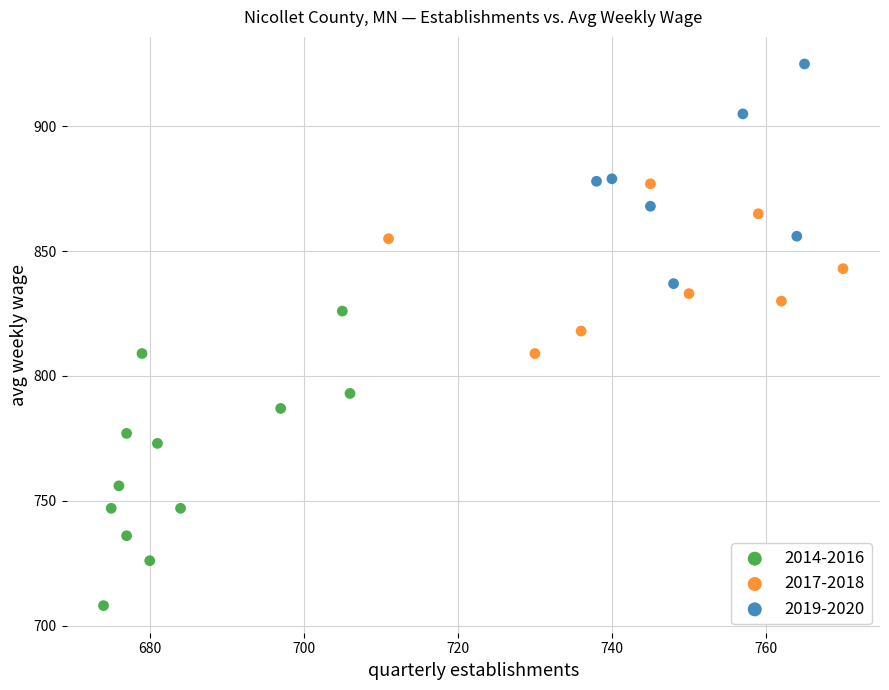

Which series reaches the minimum Y coordinate?

2014-2016